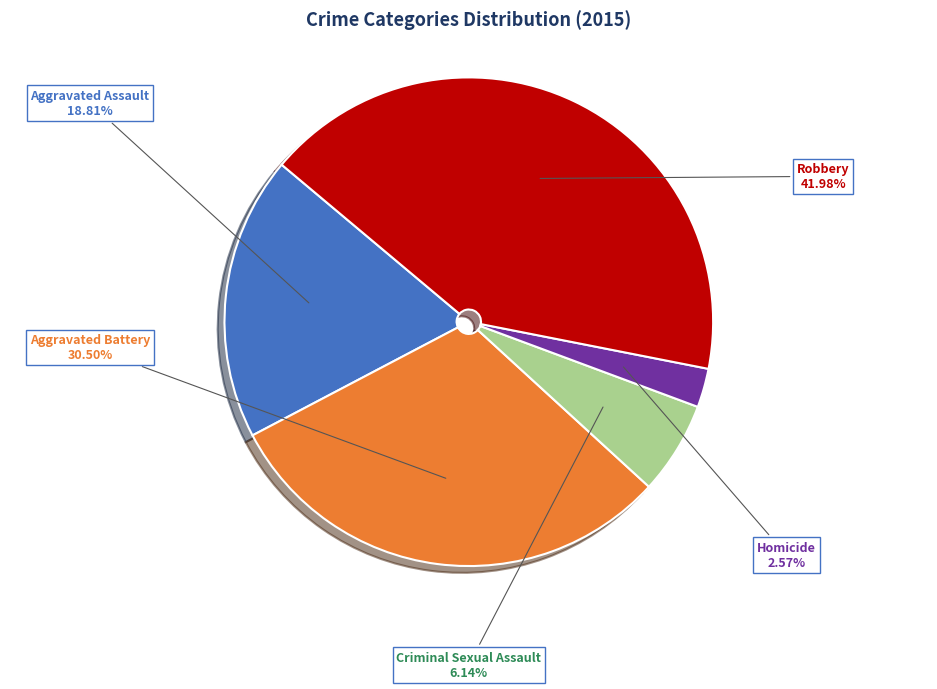

Is there a majority slice in this chart?

No